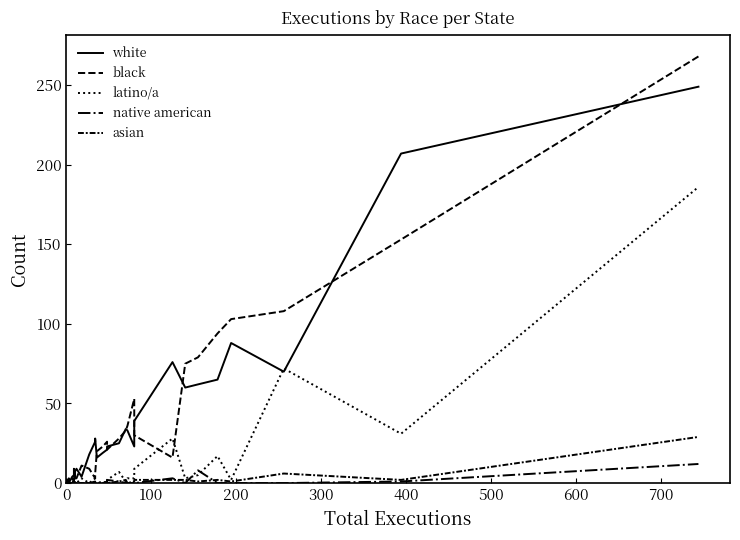

Which series has the widest spread of values?

black